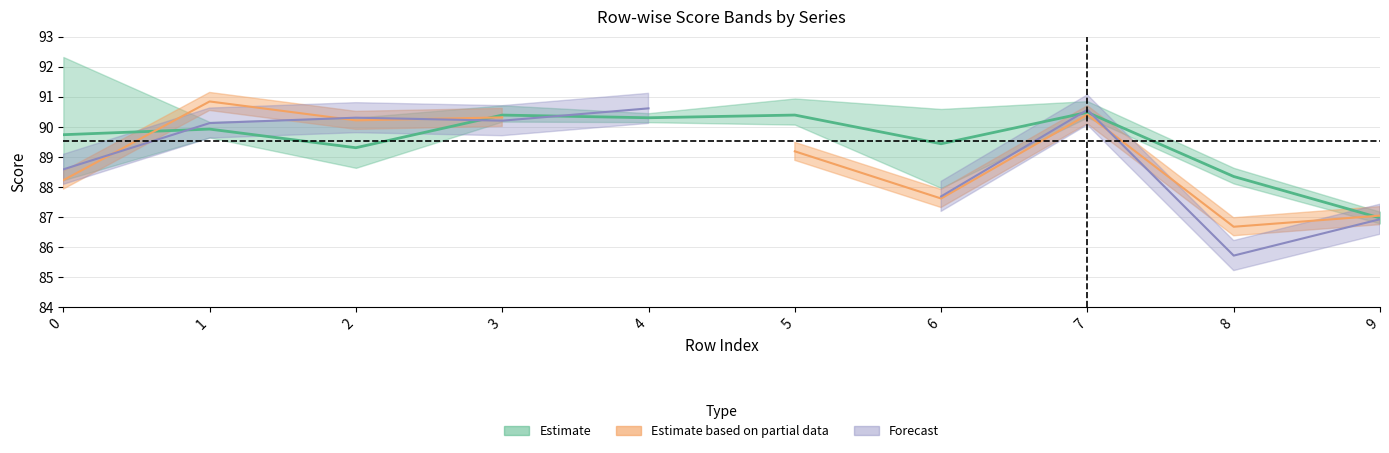

Is it true that 4 equals 142.0 at 3?

False